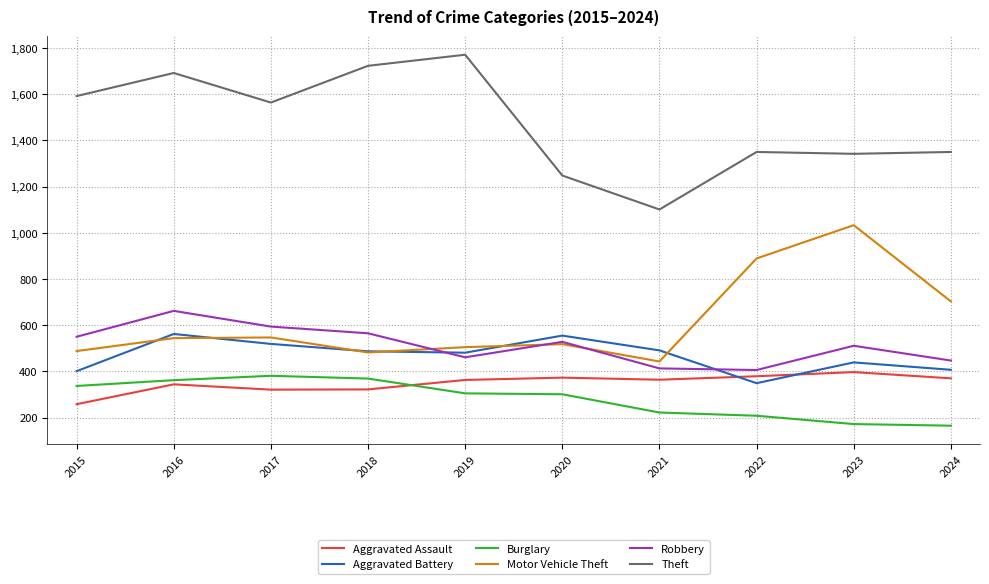

What is the difference between the maximum and minimum values in the Aggravated Battery series?

213